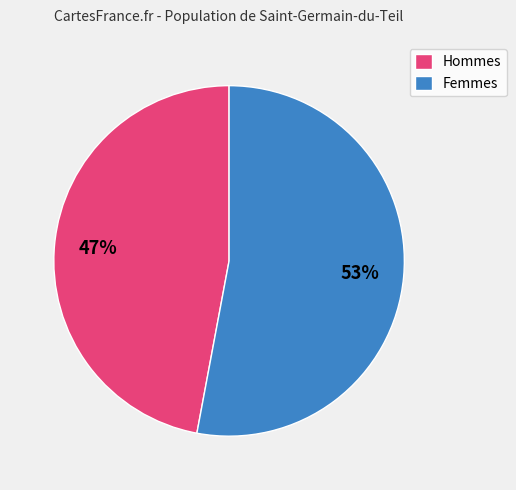

Which slice is the smallest?

Hommes